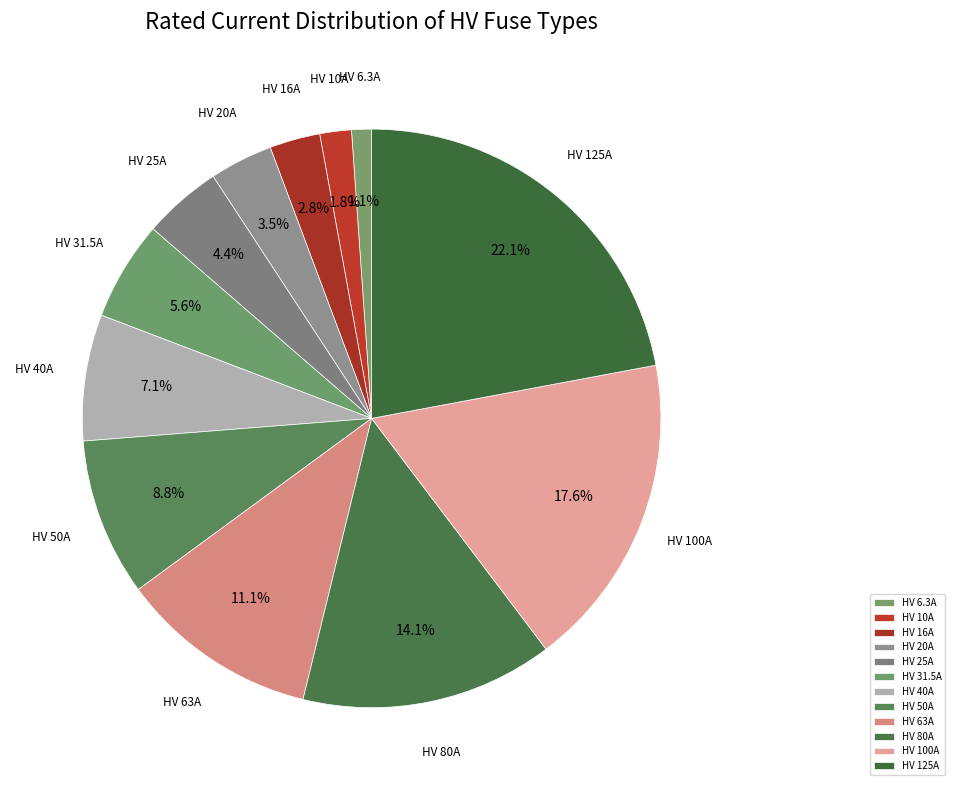

Is there any slice that represents more than half of the pie?

No